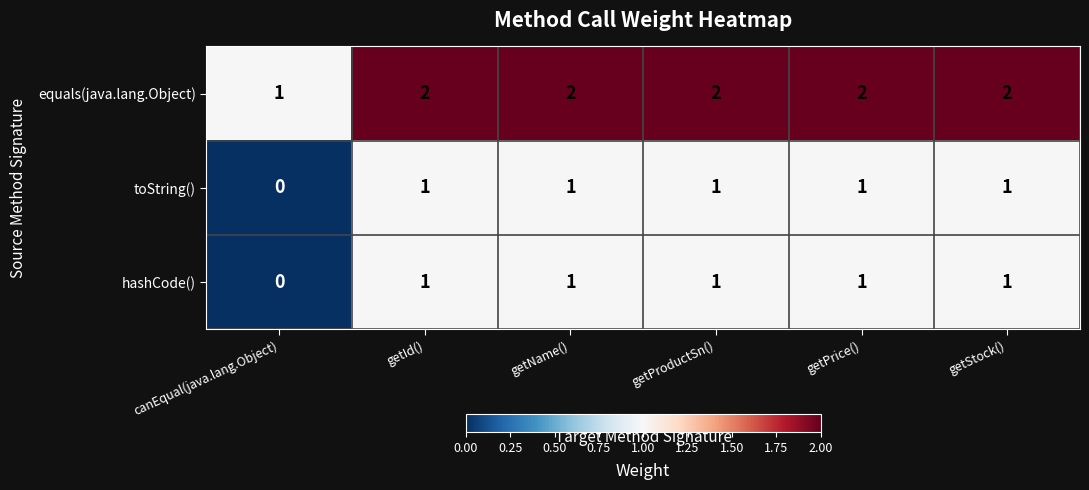

Is it true that equals(java.lang.Object) equals 1 at canEqual(java.lang.Object)?

True